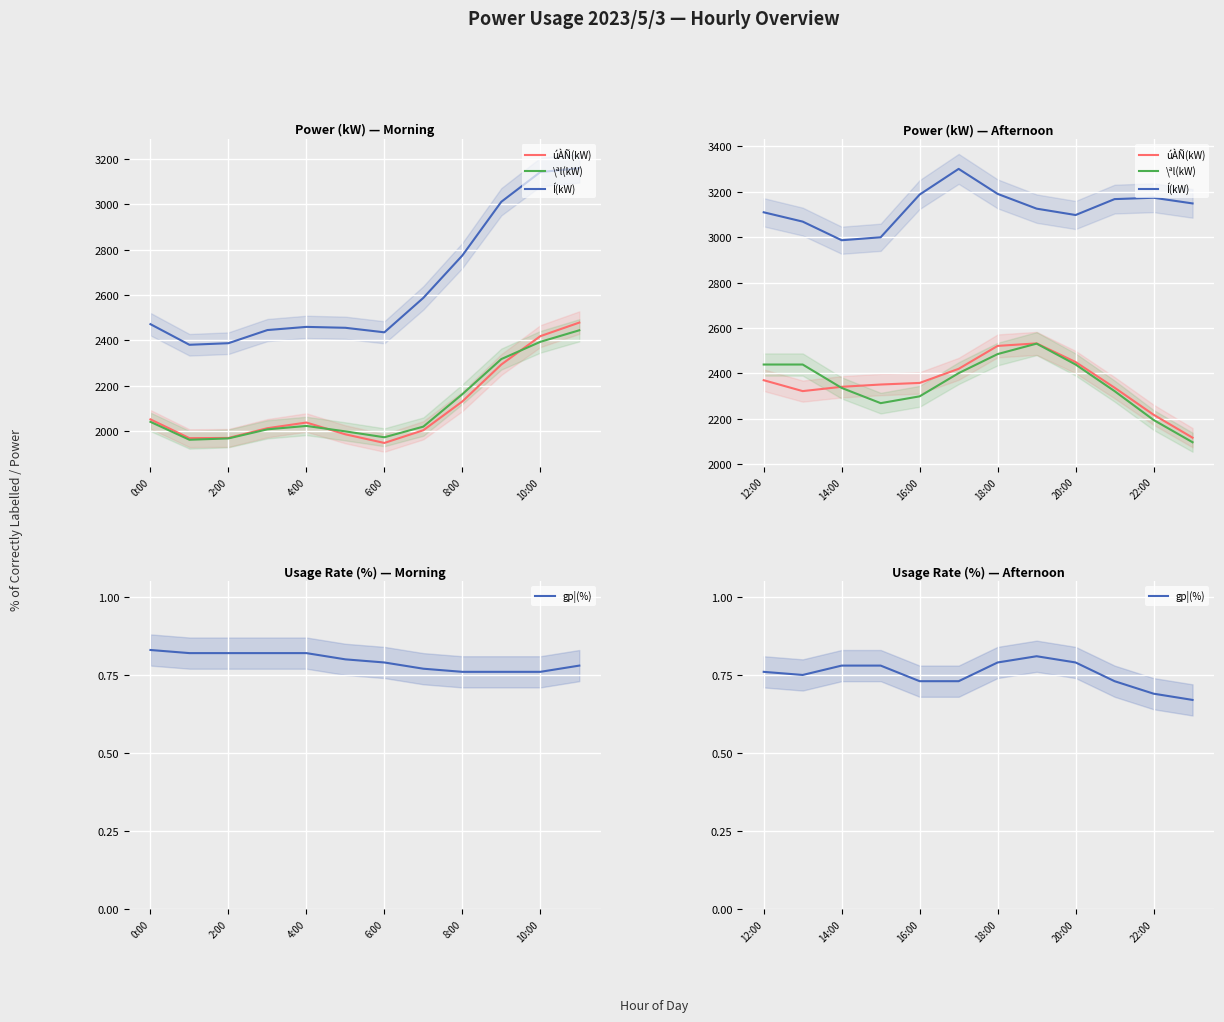

In \ªl(kW), how many points are higher than both neighbors (excluding endpoints)?

1